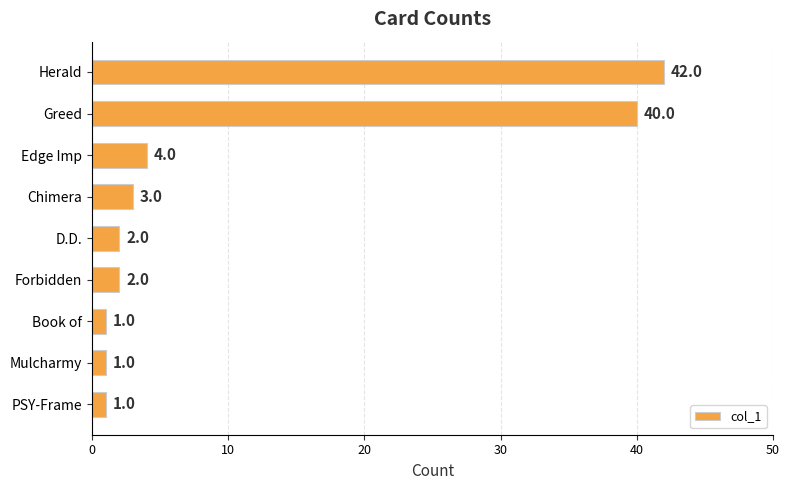

What is the sum of all values?

96